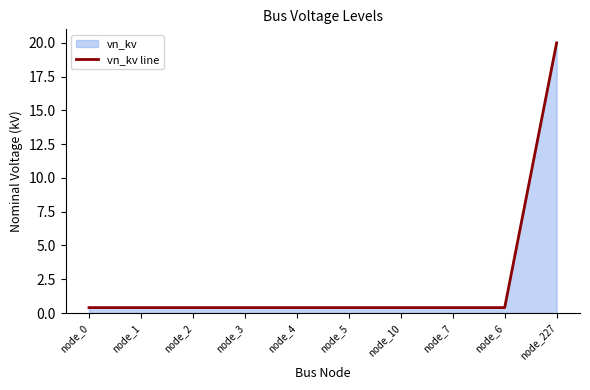

How many categories are shown in the chart?

10